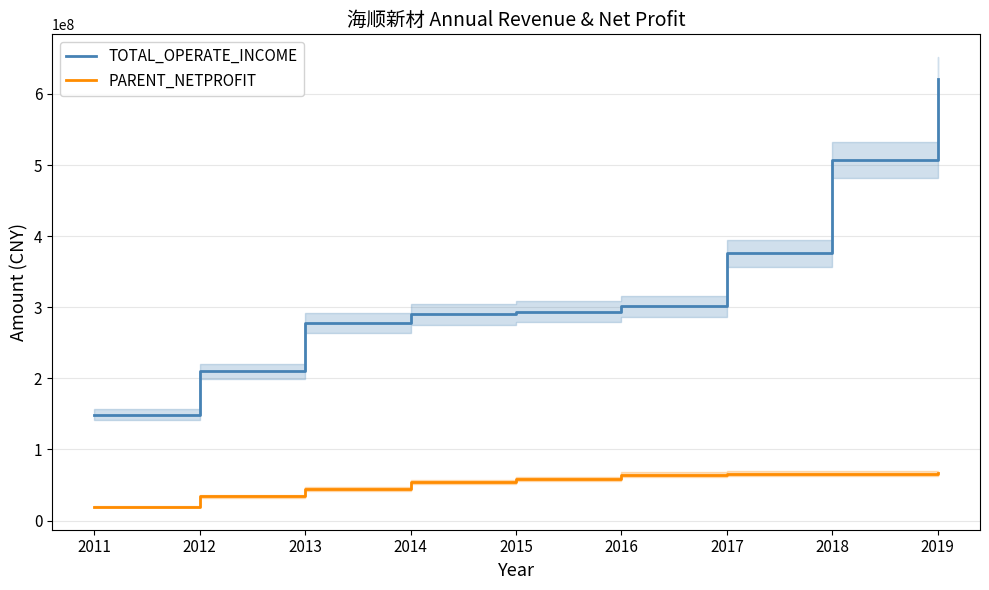

Which has a higher value, 2015 or 2013?

2015